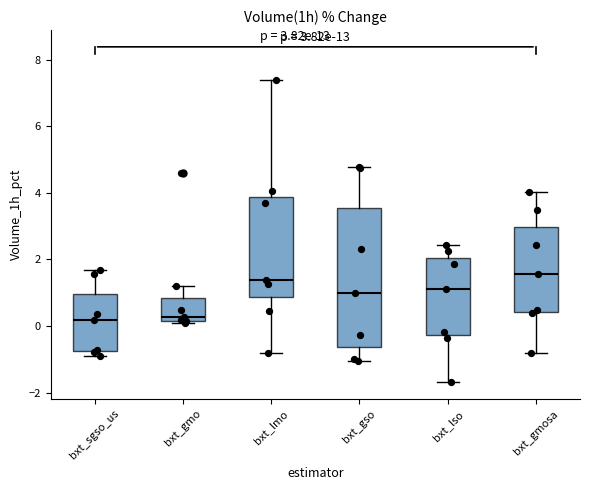

Which box is the tallest, from its lower edge to its upper edge?

bxt_gso